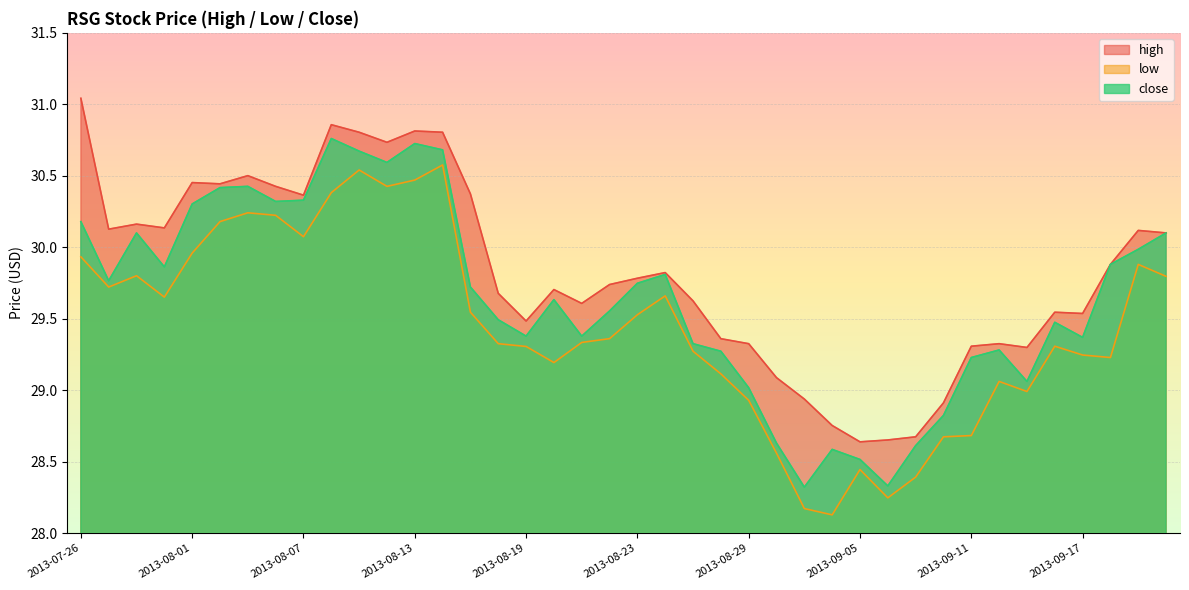

Reading left to right, list all the values displayed in this chart.

high: 2013-07-26=31.0	2013-07-29=30.1	2013-07-30=30.2	2013-07-31=30.1	2013-08-01=30.5	2013-08-02=30.4	2013-08-05=30.5	2013-08-06=30.4	2013-08-07=30.4	2013-08-08=30.9	2013-08-09=30.8	2013-08-12=30.7	2013-08-13=30.8	2013-08-14=30.8	2013-08-15=30.4	2013-08-16=29.7	2013-08-19=29.5	2013-08-20=29.7	2013-08-21=29.6	2013-08-22=29.7	2013-08-23=29.8	2013-08-26=29.8	2013-08-27=29.6	2013-08-28=29.4	2013-08-29=29.3	2013-08-30=29.1	2013-09-03=28.9	2013-09-04=28.8	2013-09-05=28.6	2013-09-06=28.7	2013-09-09=28.7	2013-09-10=28.9	2013-09-11=29.3	2013-09-12=29.3	2013-09-13=29.3	2013-09-16=29.5	2013-09-17=29.5	2013-09-18=29.9	2013-09-19=30.1	2013-09-20=30.1
low: 2013-07-26=29.9	2013-07-29=29.7	2013-07-30=29.8	2013-07-31=29.7	2013-08-01=30.0	2013-08-02=30.2	2013-08-05=30.2	2013-08-06=30.2	2013-08-07=30.1	2013-08-08=30.4	2013-08-09=30.5	2013-08-12=30.4	2013-08-13=30.5	2013-08-14=30.6	2013-08-15=29.5	2013-08-16=29.3	2013-08-19=29.3	2013-08-20=29.2	2013-08-21=29.3	2013-08-22=29.4	2013-08-23=29.5	2013-08-26=29.7	2013-08-27=29.3	2013-08-28=29.1	2013-08-29=28.9	2013-08-30=28.6	2013-09-03=28.2	2013-09-04=28.1	2013-09-05=28.4	2013-09-06=28.2	2013-09-09=28.4	2013-09-10=28.7	2013-09-11=28.7	2013-09-12=29.1	2013-09-13=29.0	2013-09-16=29.3	2013-09-17=29.2	2013-09-18=29.2	2013-09-19=29.9	2013-09-20=29.8
close: 2013-07-26=30.2	2013-07-29=29.8	2013-07-30=30.1	2013-07-31=29.9	2013-08-01=30.3	2013-08-02=30.4	2013-08-05=30.4	2013-08-06=30.3	2013-08-07=30.3	2013-08-08=30.8	2013-08-09=30.7	2013-08-12=30.6	2013-08-13=30.7	2013-08-14=30.7	2013-08-15=29.7	2013-08-16=29.5	2013-08-19=29.4	2013-08-20=29.6	2013-08-21=29.4	2013-08-22=29.6	2013-08-23=29.7	2013-08-26=29.8	2013-08-27=29.3	2013-08-28=29.3	2013-08-29=29.0	2013-08-30=28.6	2013-09-03=28.3	2013-09-04=28.6	2013-09-05=28.5	2013-09-06=28.3	2013-09-09=28.6	2013-09-10=28.8	2013-09-11=29.2	2013-09-12=29.3	2013-09-13=29.1	2013-09-16=29.5	2013-09-17=29.4	2013-09-18=29.9	2013-09-19=30.0	2013-09-20=30.1